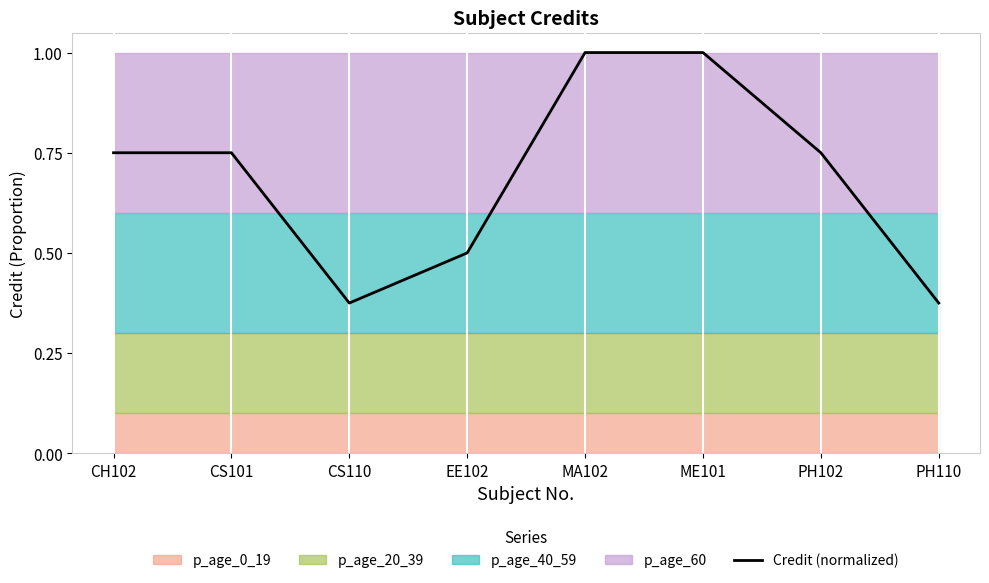

Is it true that the value at CS110 is 0.1?

False